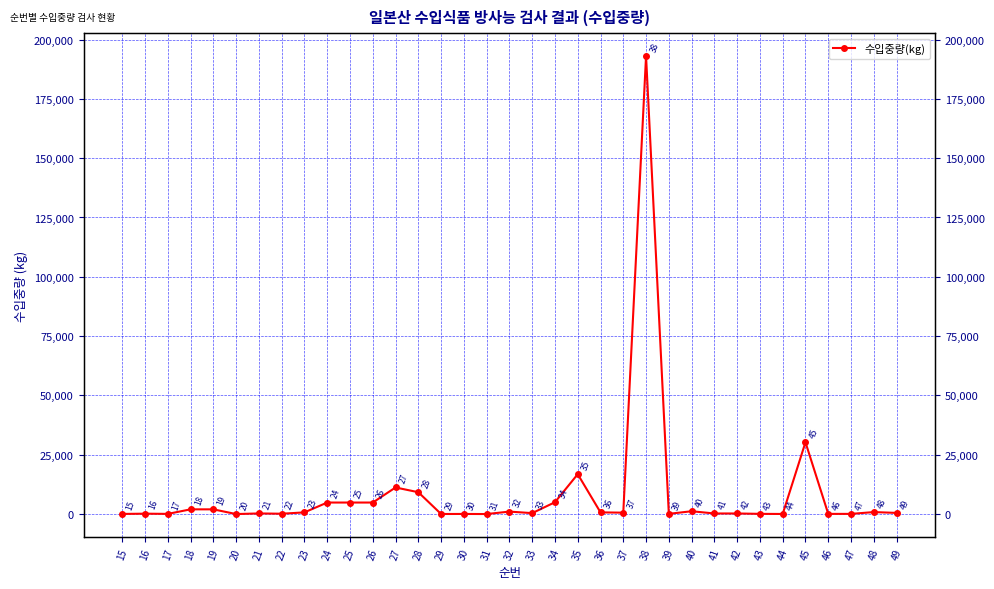

What is the difference between the second highest and minimum values?

30260